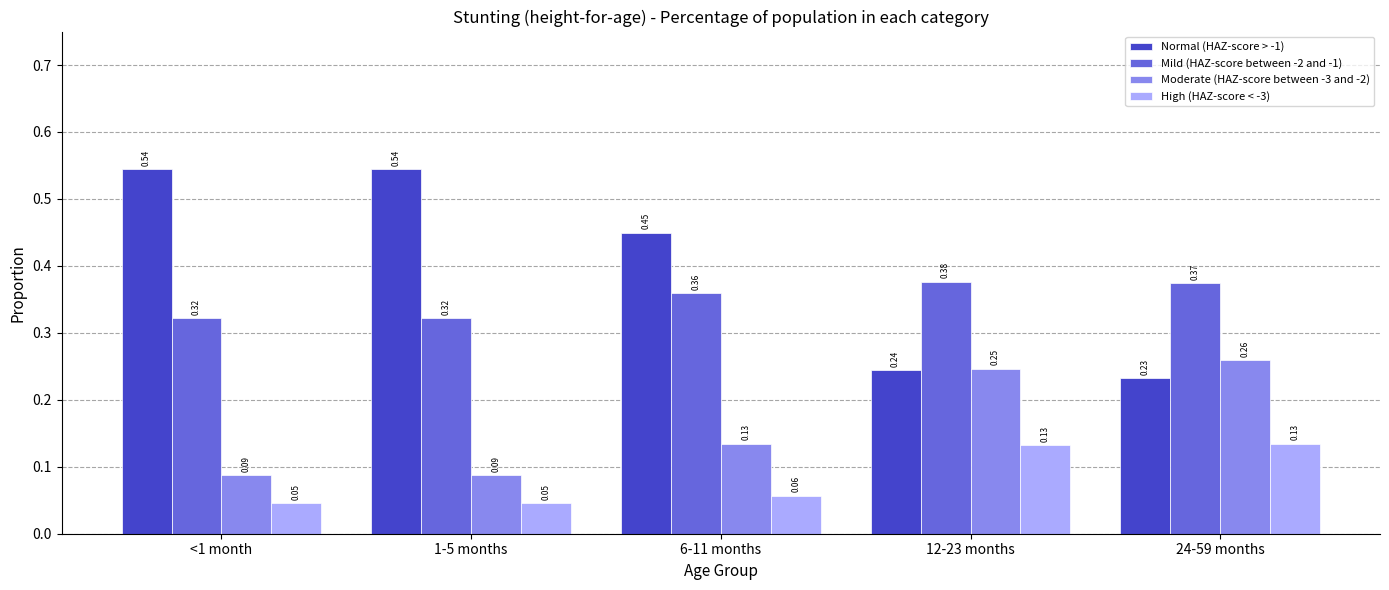

Which series changed the most between 6-11 months and 24-59 months?

Normal (HAZ-score > -1)